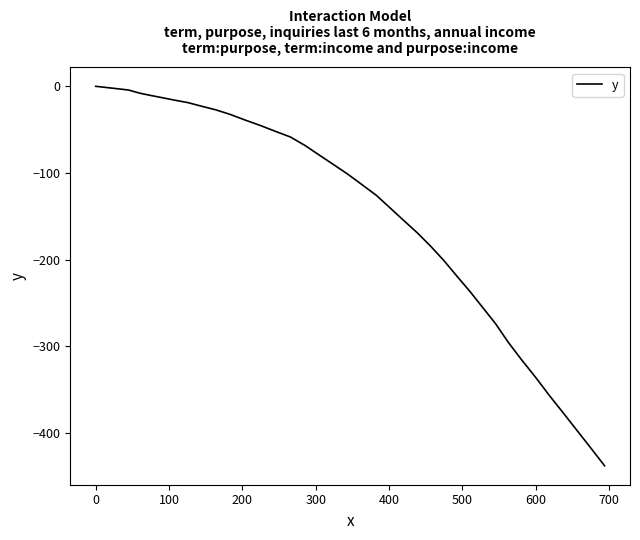

How many values exceed -90?

19